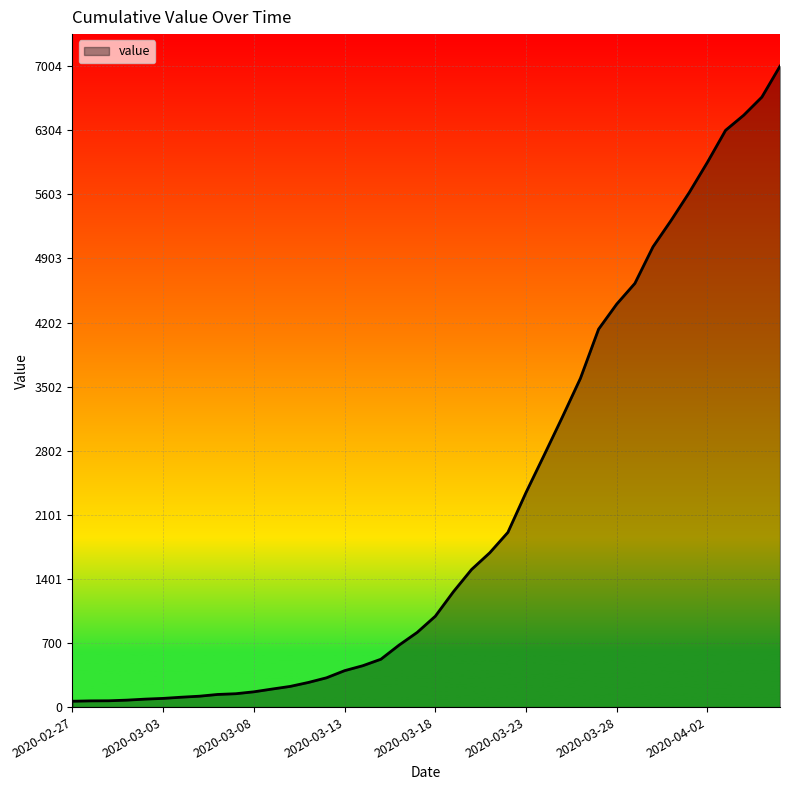

What is the difference between the maximum and minimum values?

6940